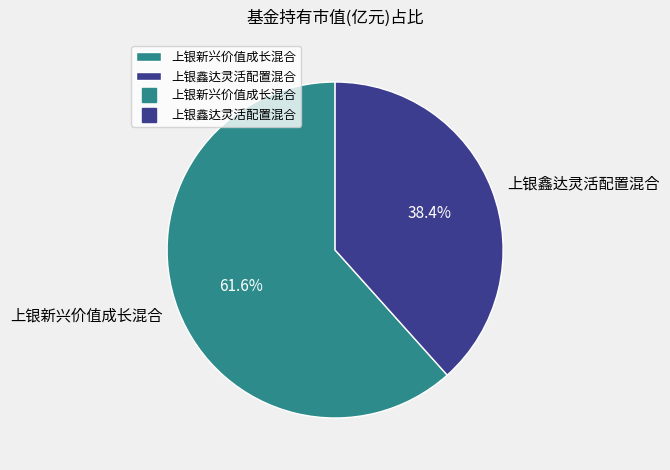

To the nearest percent, what is the difference between the 上银新兴价值成长混合 and 上银鑫达灵活配置混合 slice percentages?

23%